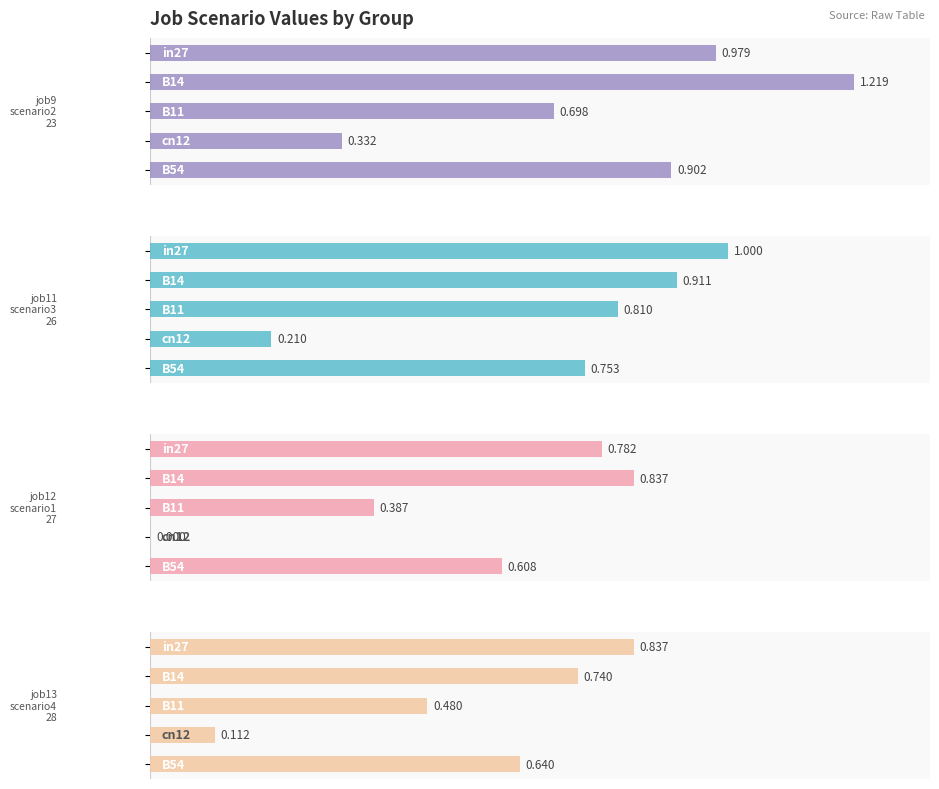

List the series in order of their peak value, lowest first.

job12_scenario1_27, job13_scenario4_28, job11_scenario3_26, job9_scenario2_23